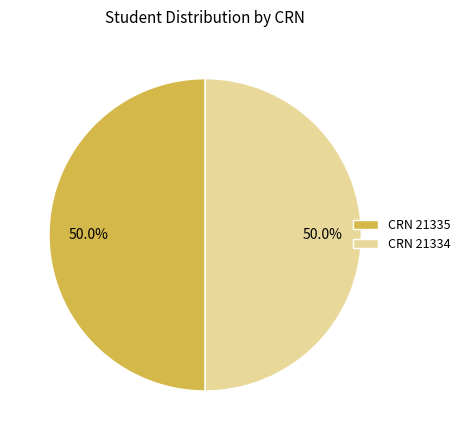

Approximately how many times larger is the value at CRN 21334 compared to CRN 21335?

1.0